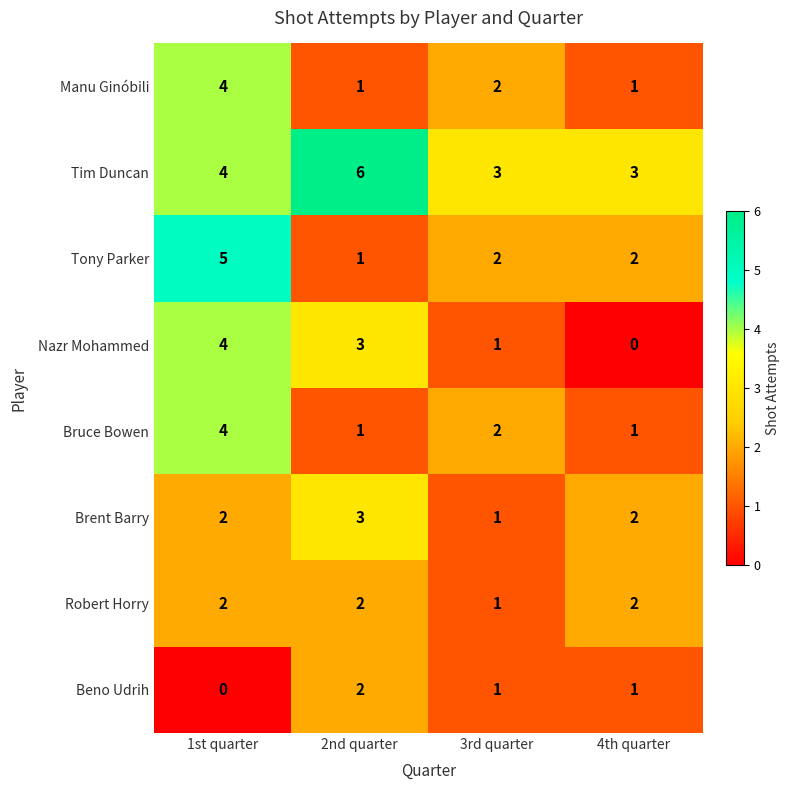

What is the sum of all Beno Udrih values?

4